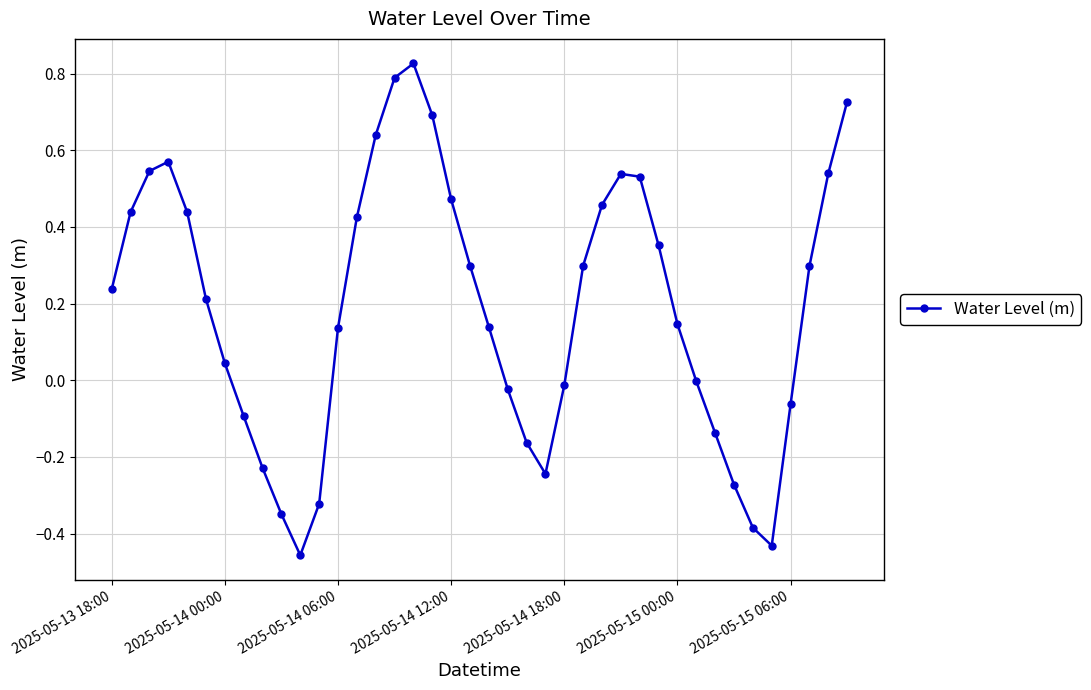

What is the sum of all values?

7.6